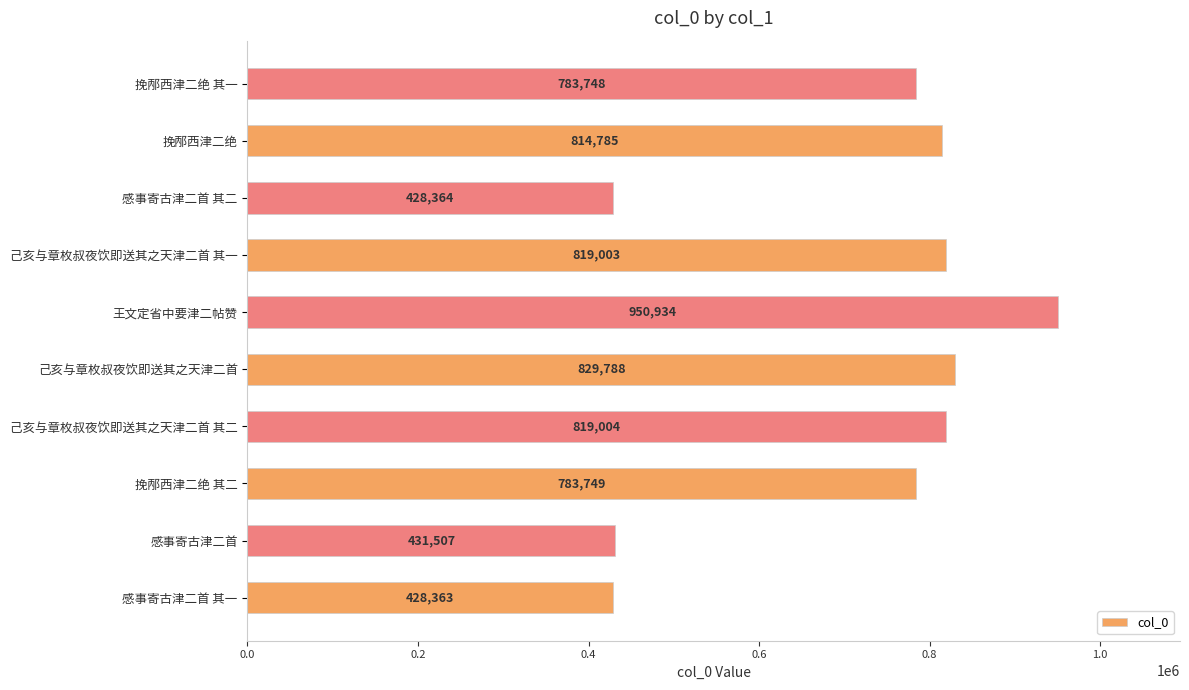

What is the maximum value shown in the chart?

950934